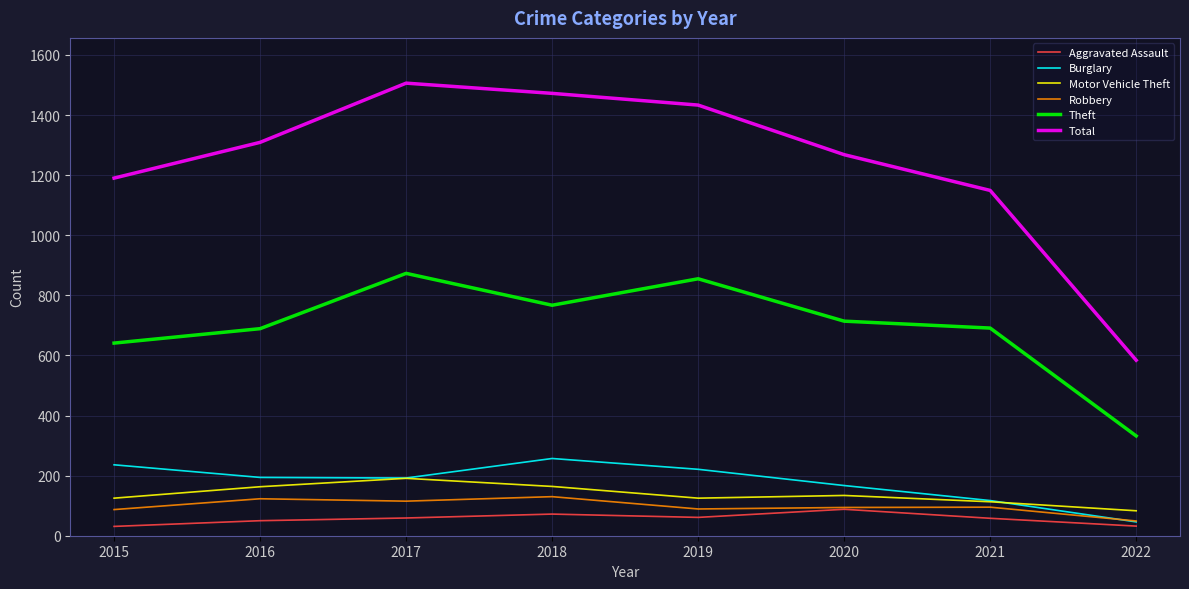

How many interior local peaks does the Burglary series have?

1